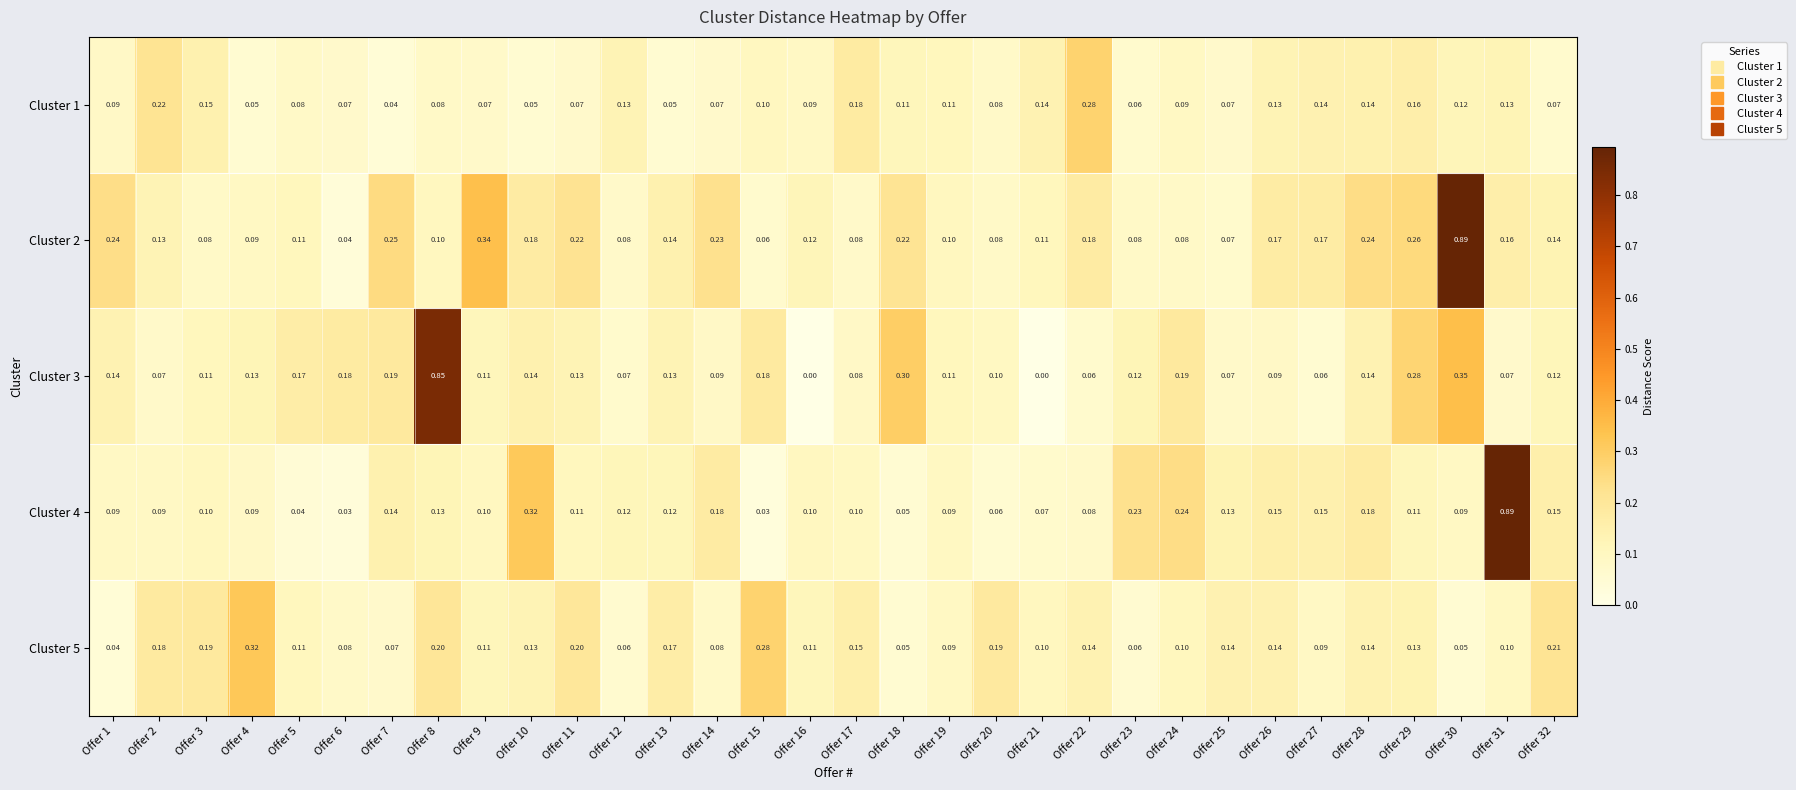

Between Offer 1 and Offer 5, which series saw the biggest shift?

Cluster 2